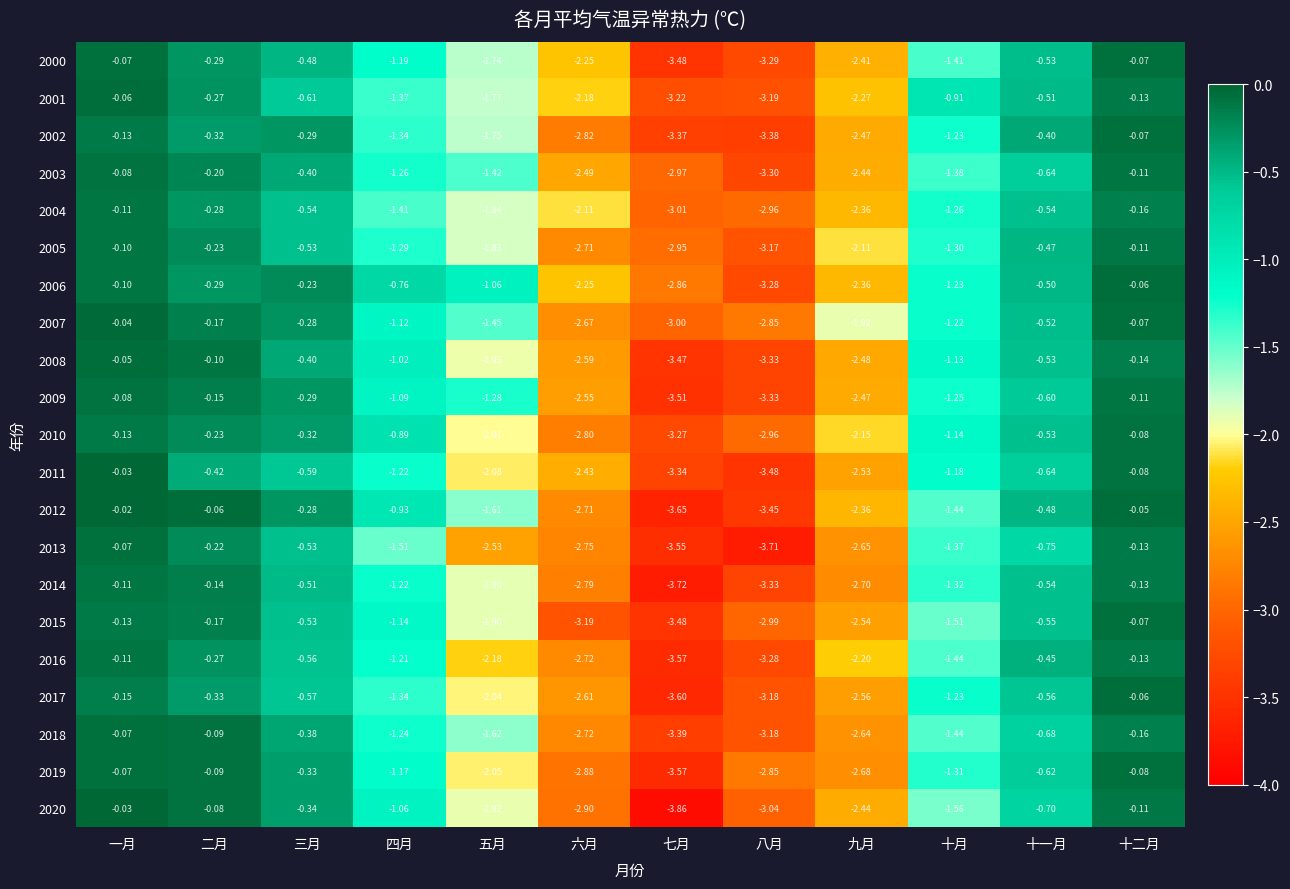

At which category does the chart reach its peak across all series?

一月